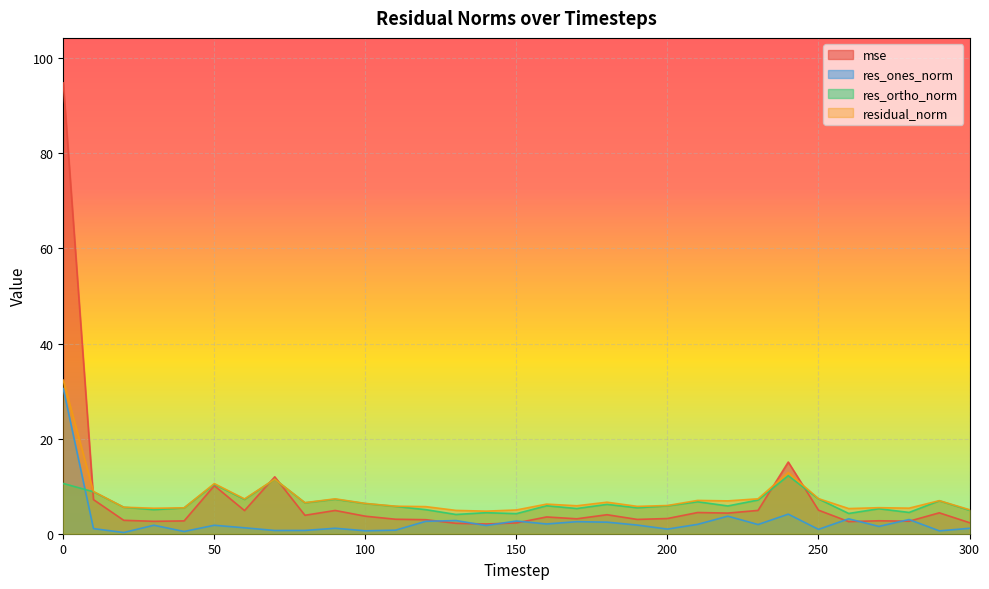

How many lines are shown in the chart?

4